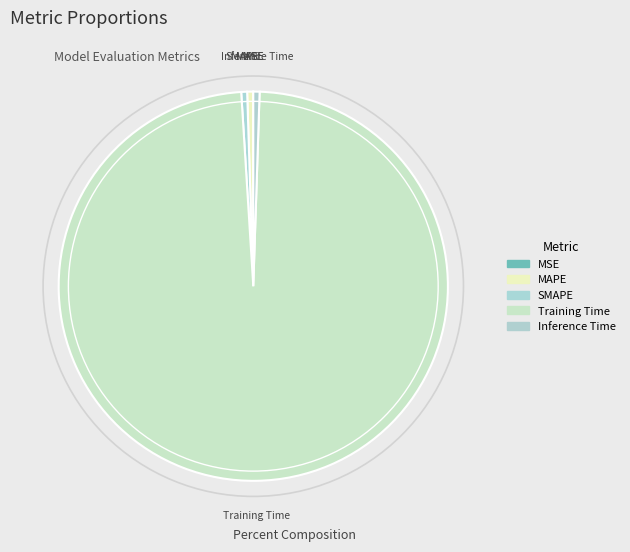

Rank the categories by value from lowest to highest.

MSE, SMAPE, MAPE, Inference Time, Training Time